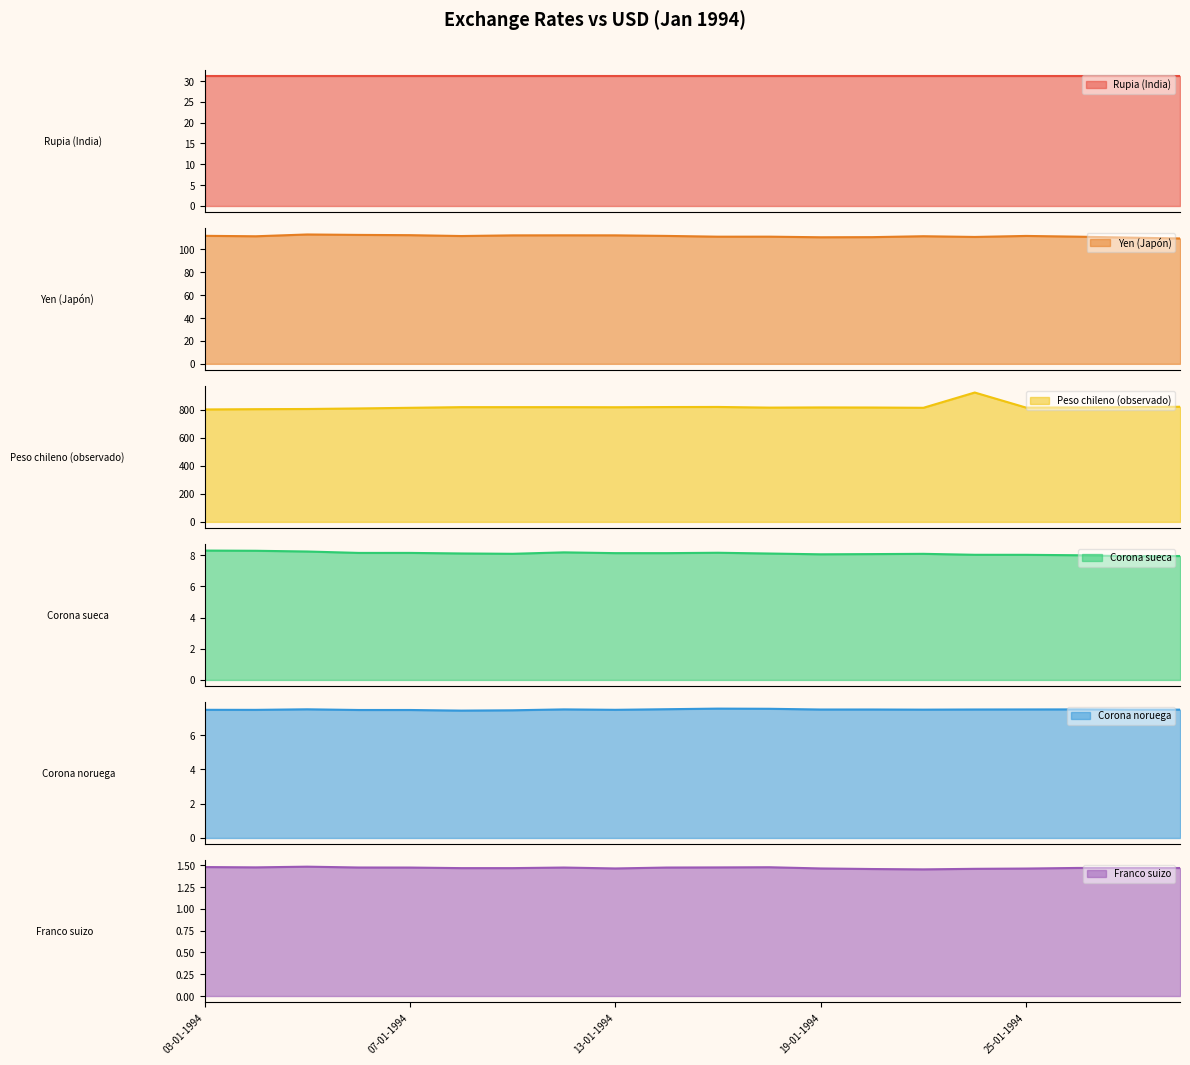

True or false: Corona sueca and Peso chileno (observado) intersect in this chart.

False